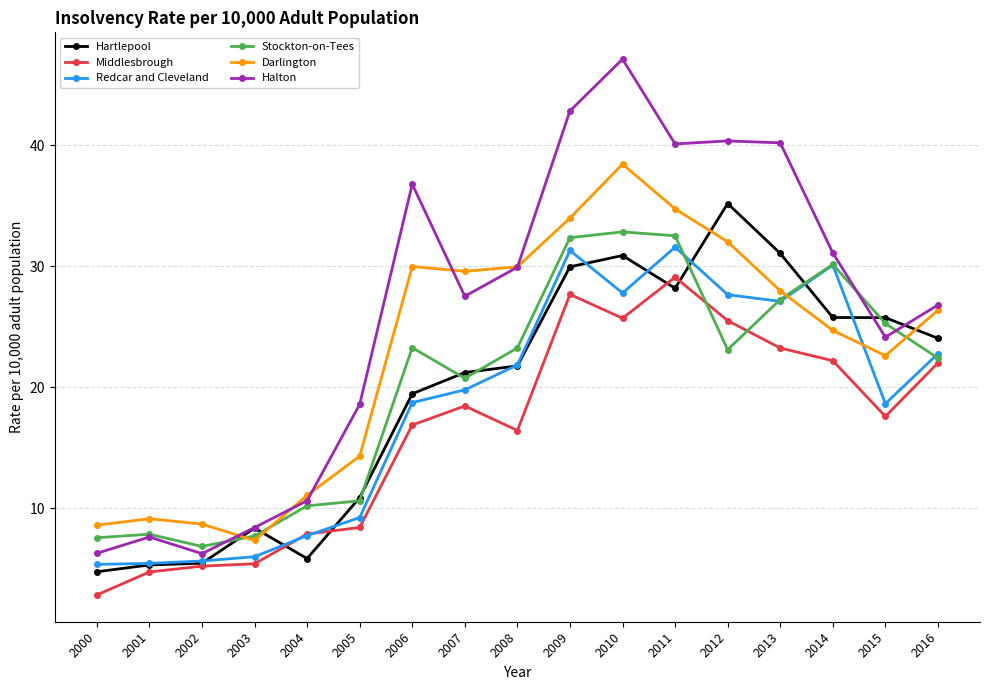

Which series has the largest range (max minus min)?

Halton